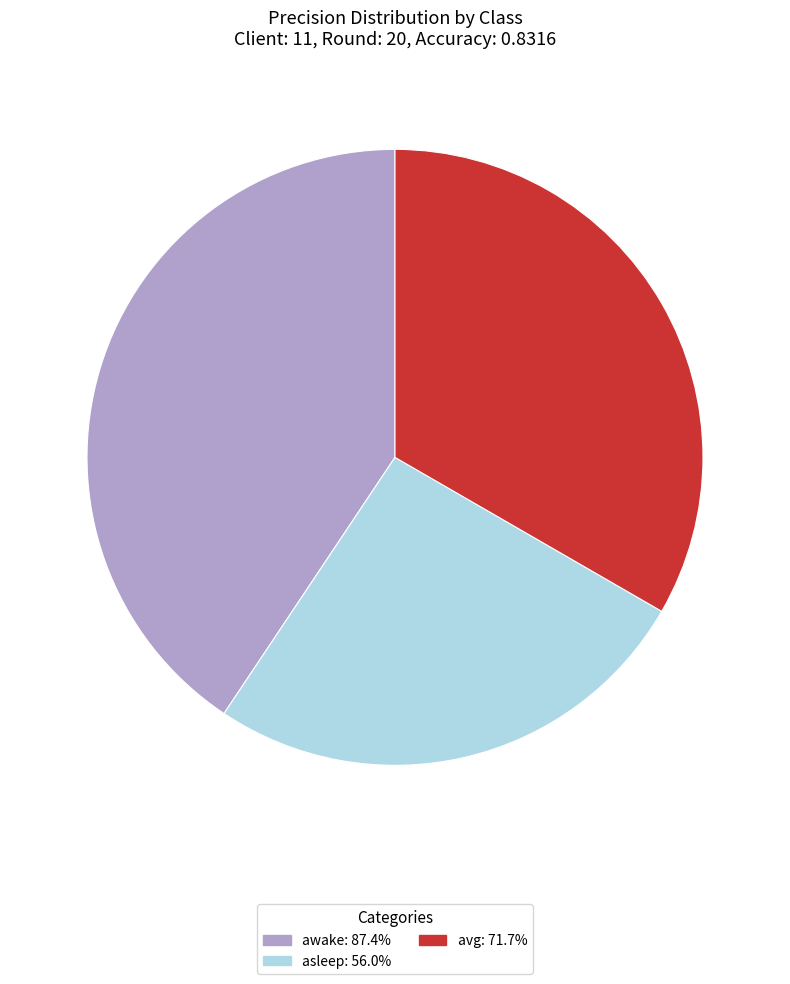

Does awake account for over 50% of the chart?

No